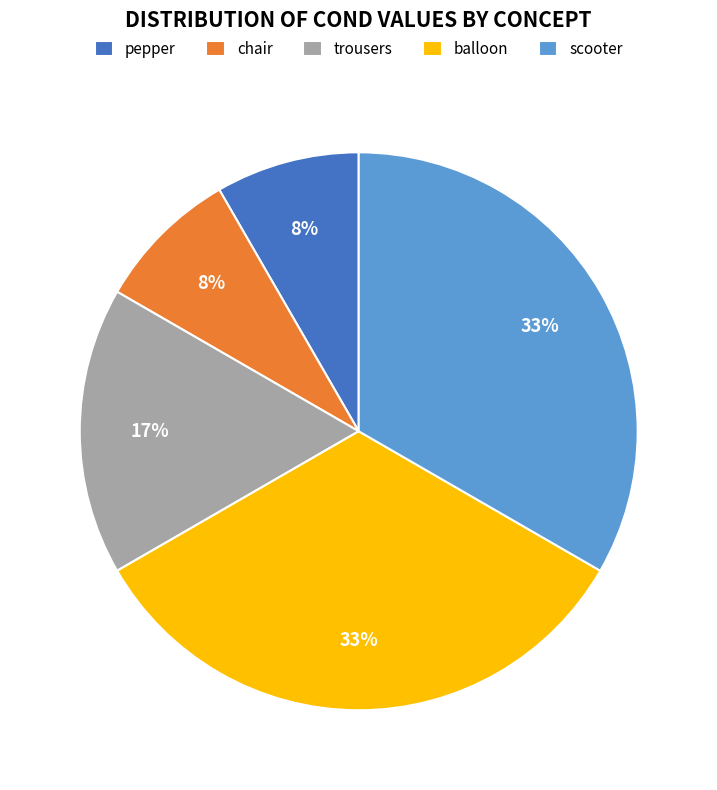

How many segments does this pie chart have?

5